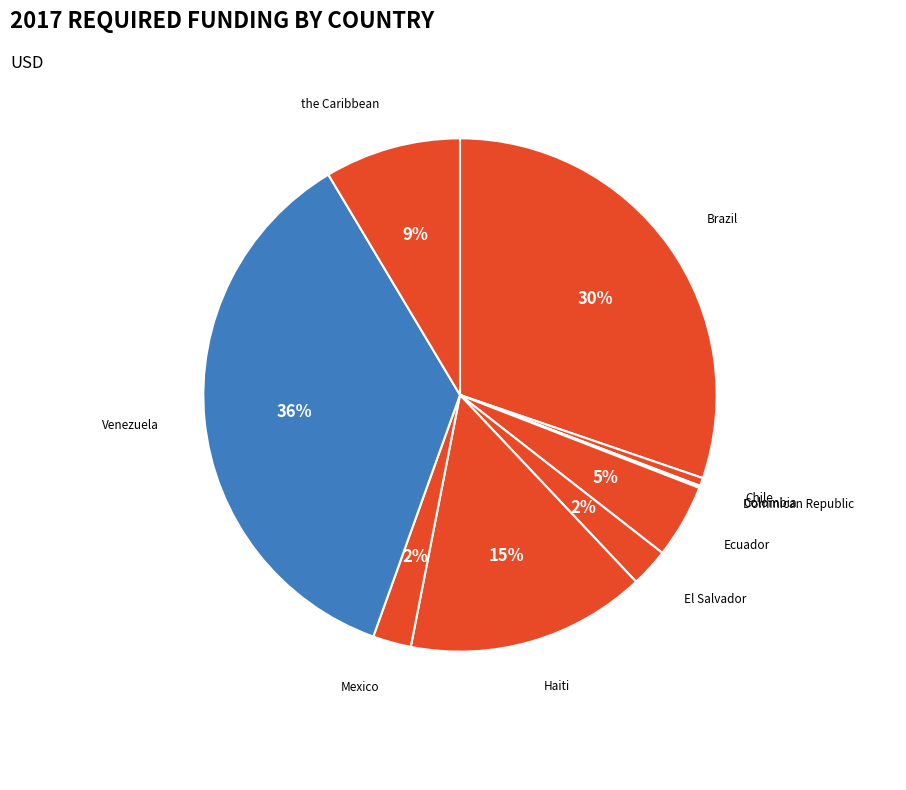

Is it true that Ecuador is 14% of the pie?

False